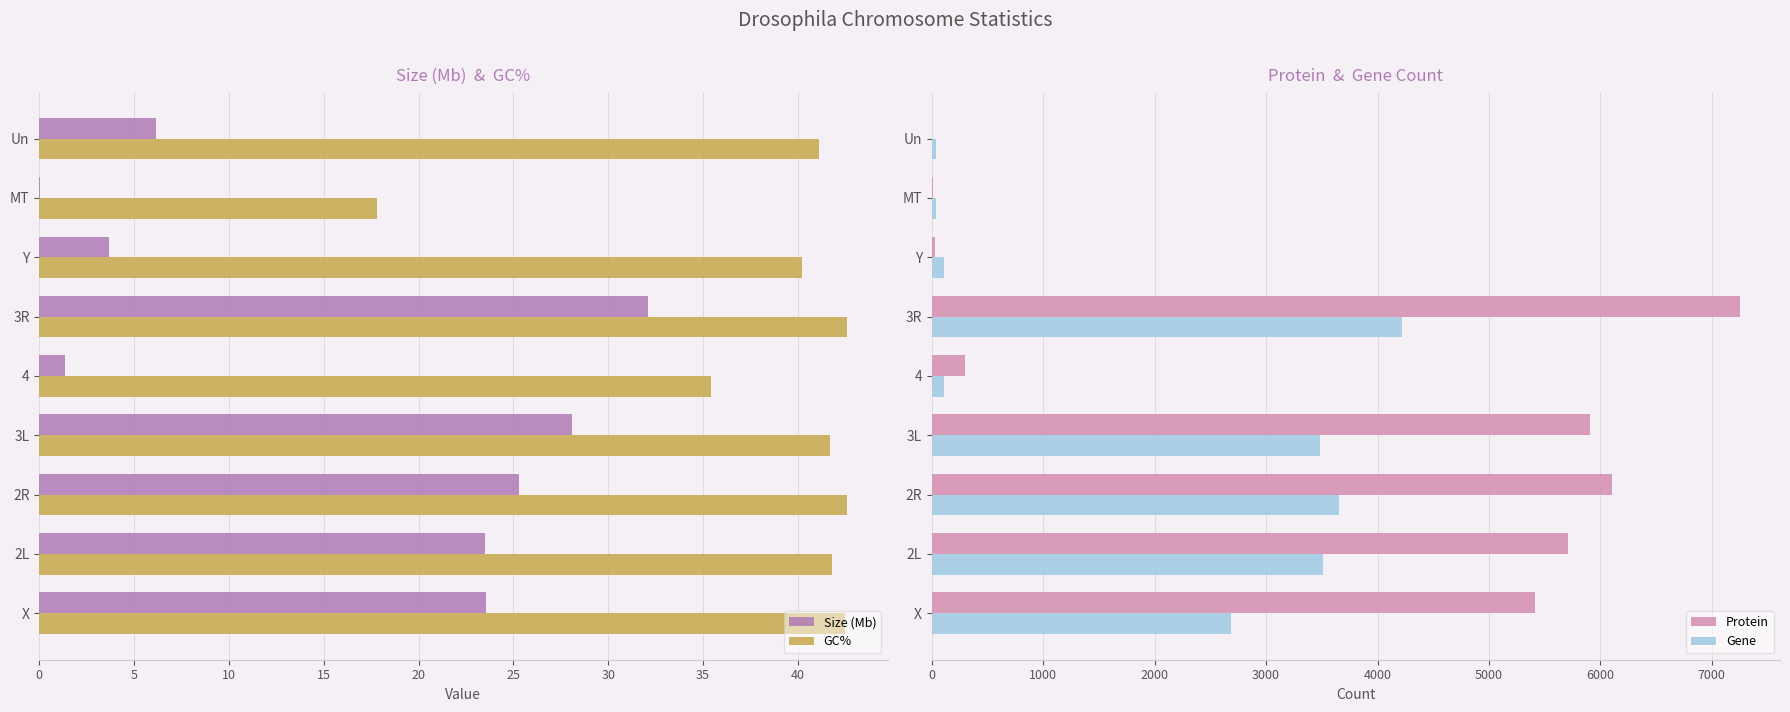

What is the maximum value for GC%?

42.6